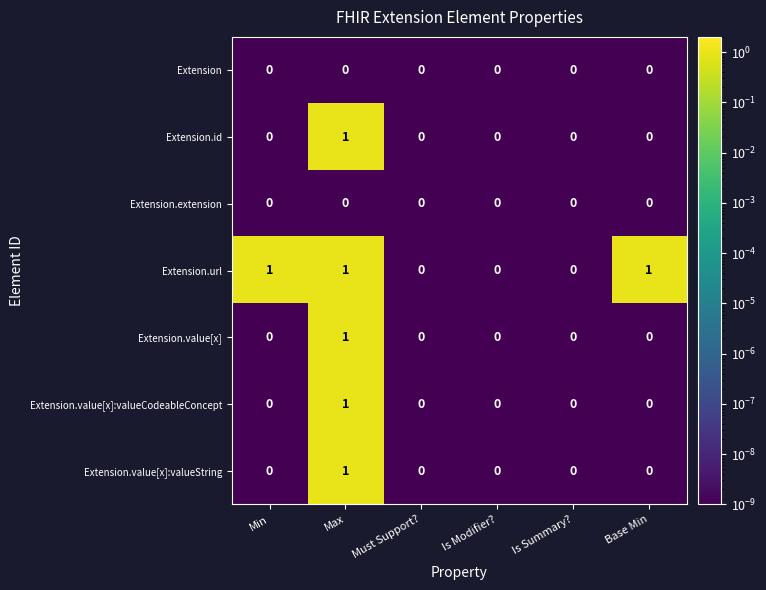

Count the Extension.value[x] values in the range 0 to 1.

6